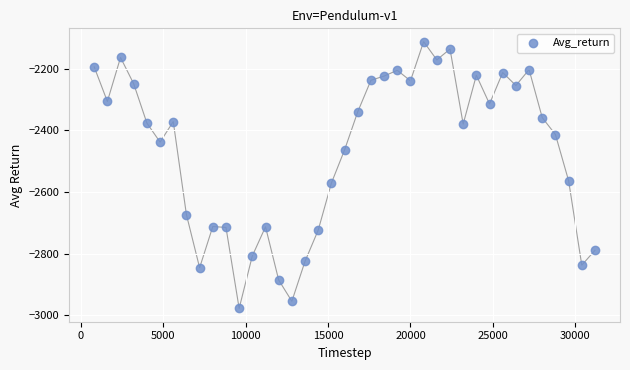

What is the range of Y values (max minus min)?

866.4